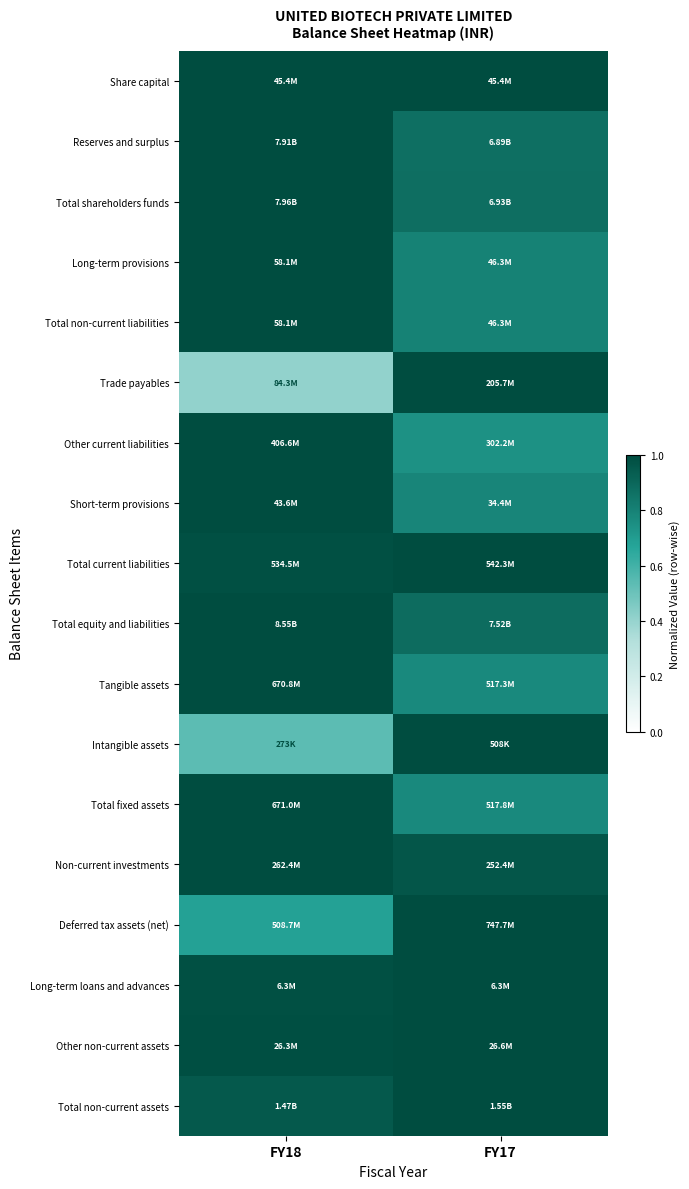

What is the spread (max minus min) of values at FY18?

0.6